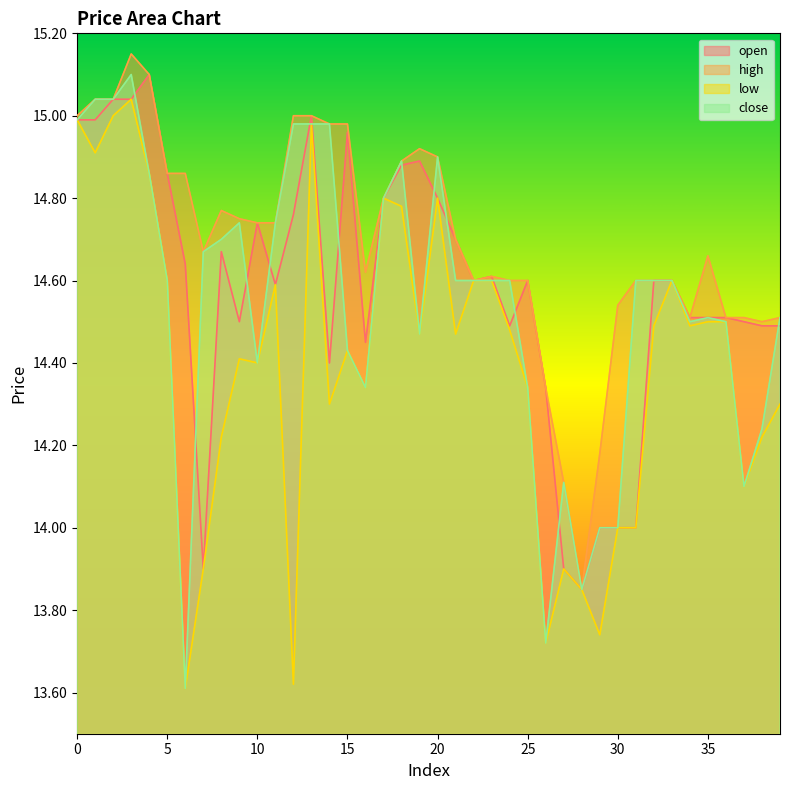

True or false: high has a value of 6.4 at 18.

False